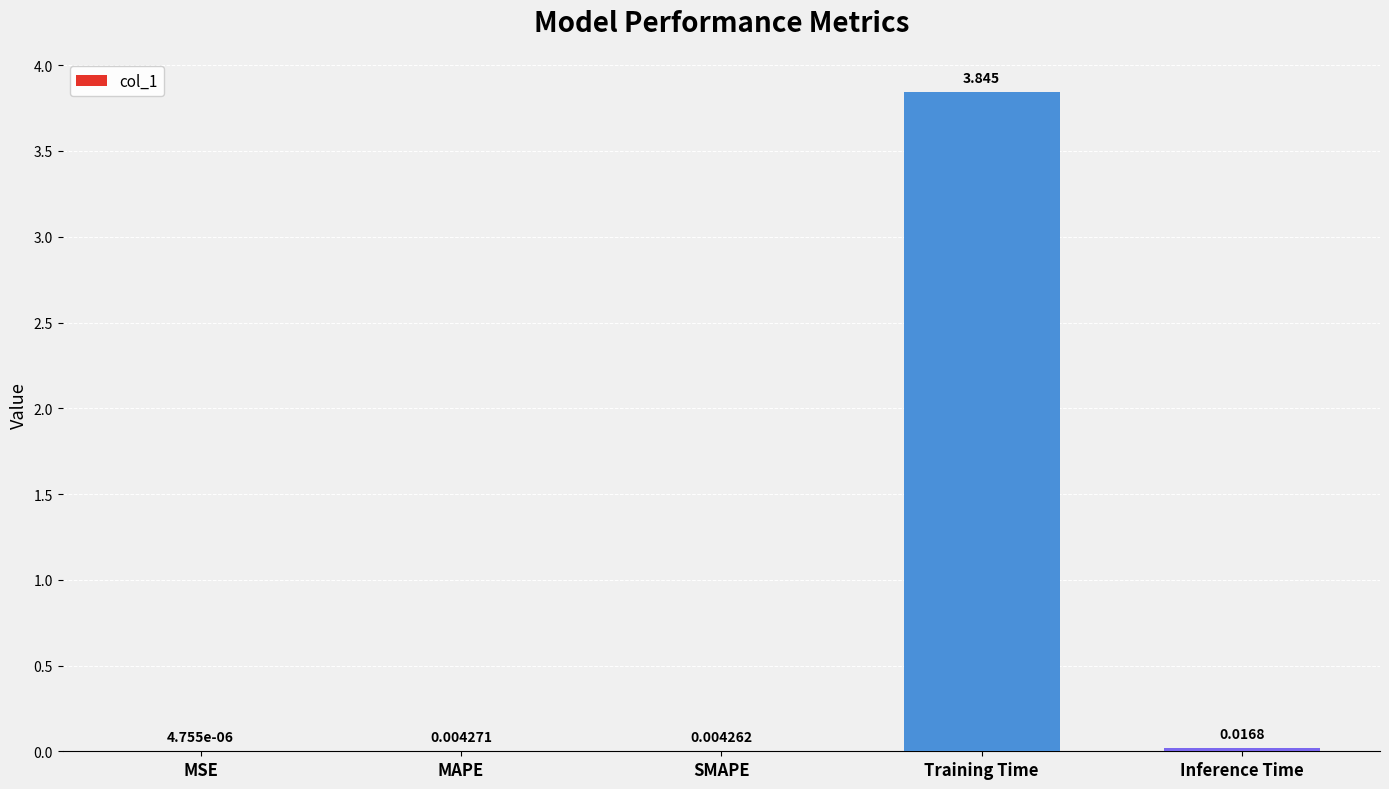

What is the change in value from MSE to Training Time?

+3.8